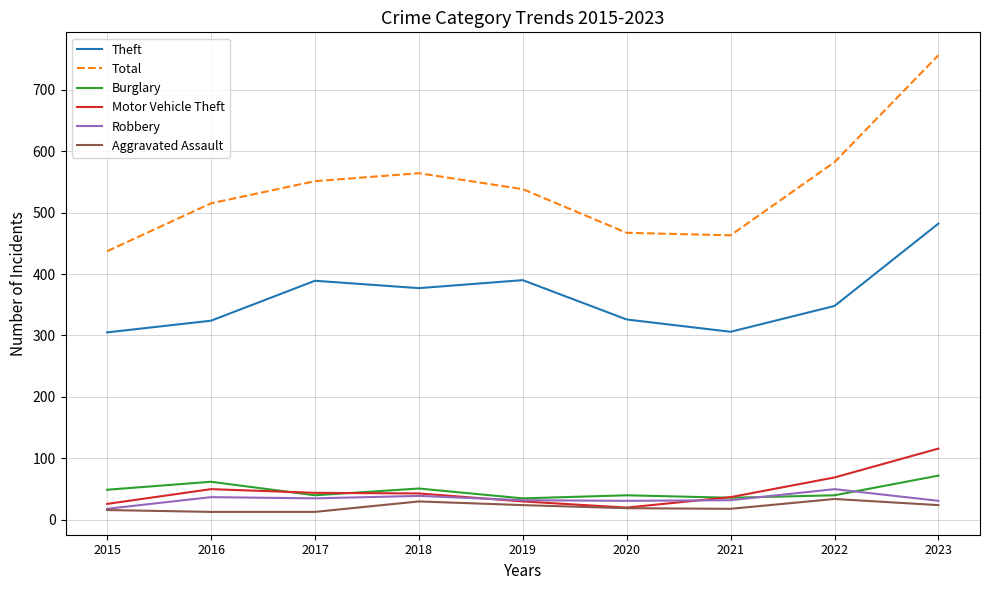

Count the number of categories in the chart.

9